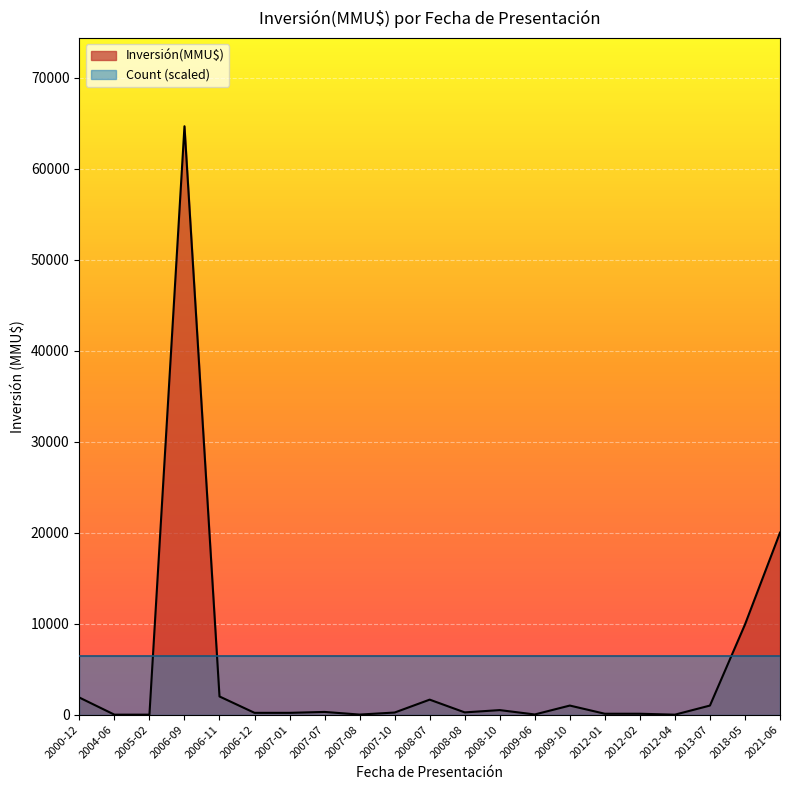

The Inversión(MMU$) series shows 40 at 2012-02. True or false?

False